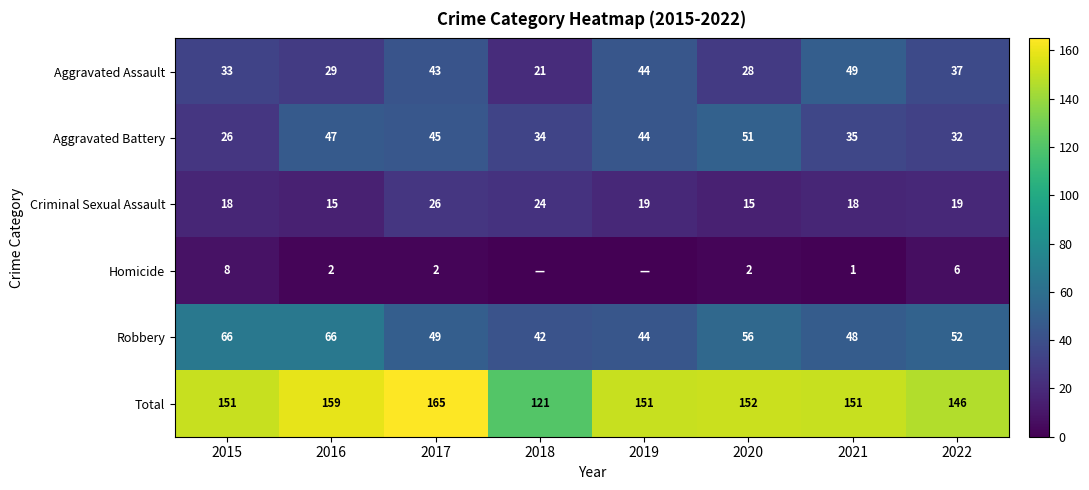

Which series changed the most between 2017 and 2021?

Total